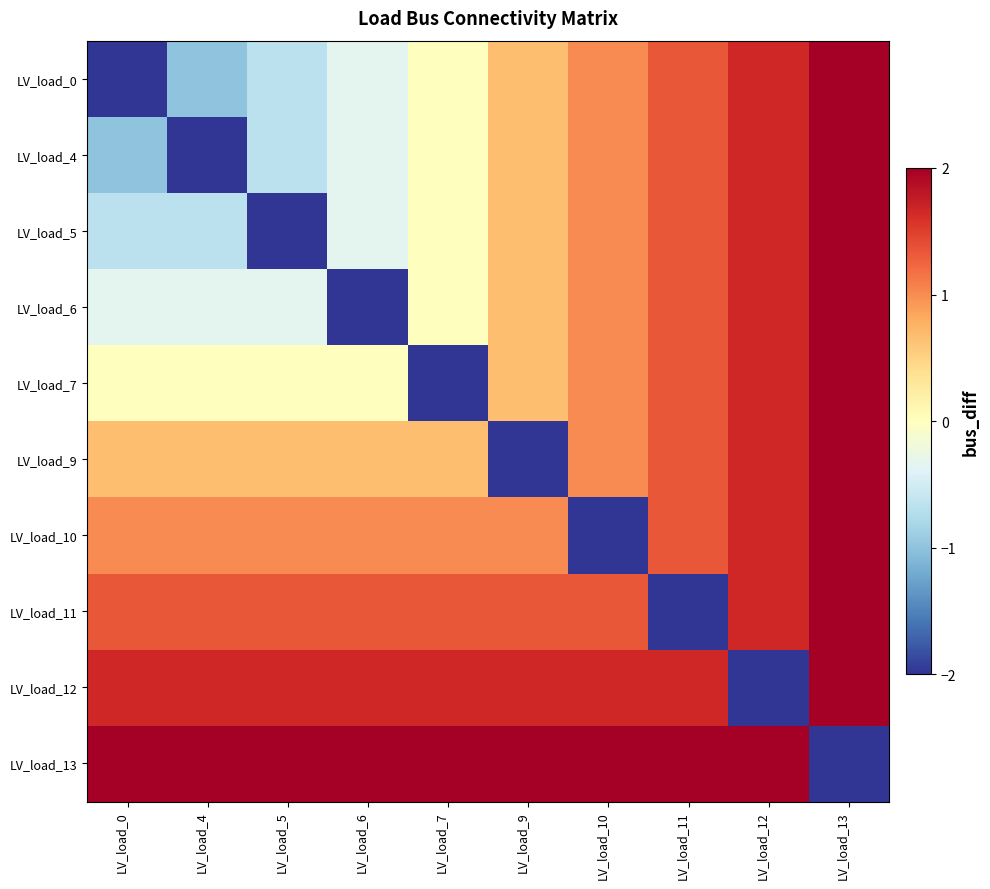

Which has a higher value, LV_load_6 or LV_load_11?

LV_load_11